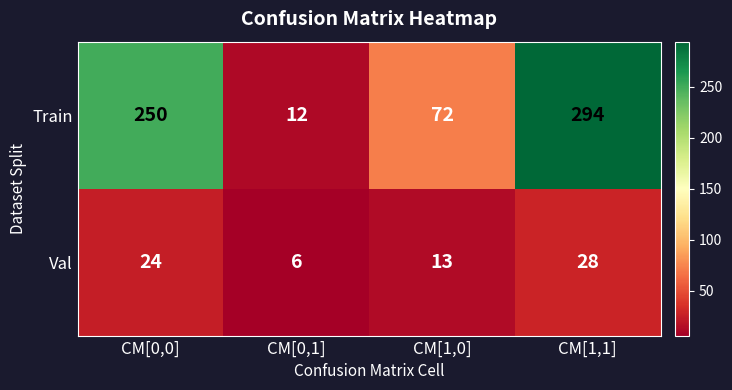

Which series has the largest range (max minus min)?

Train